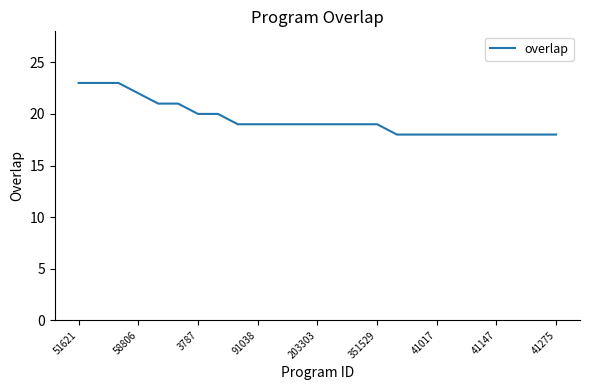

What is the minimum value shown in the chart?

18